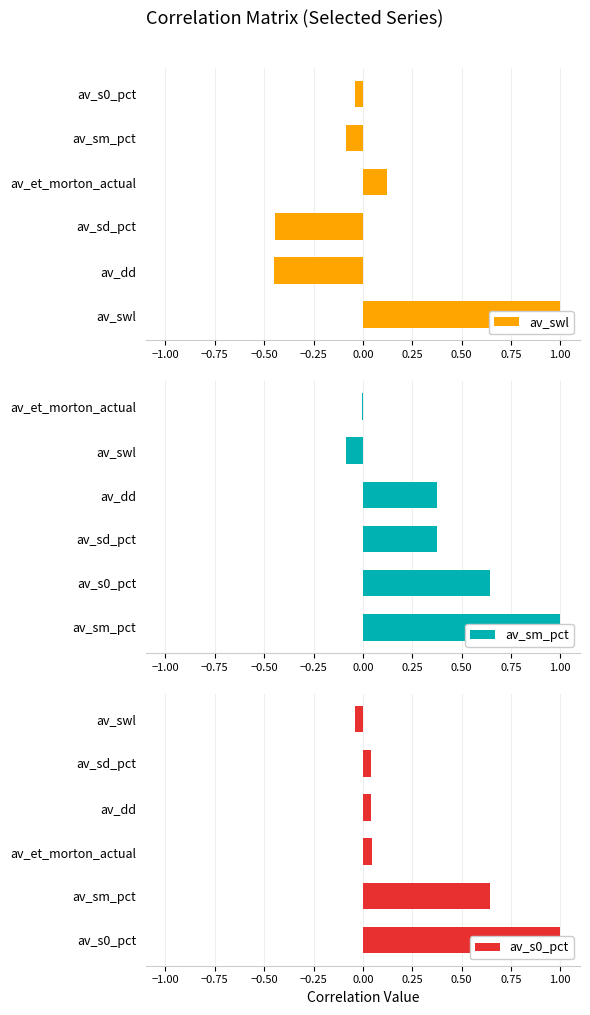

True or false: av_sm_pct has a value of -0.1 at av_swl.

False